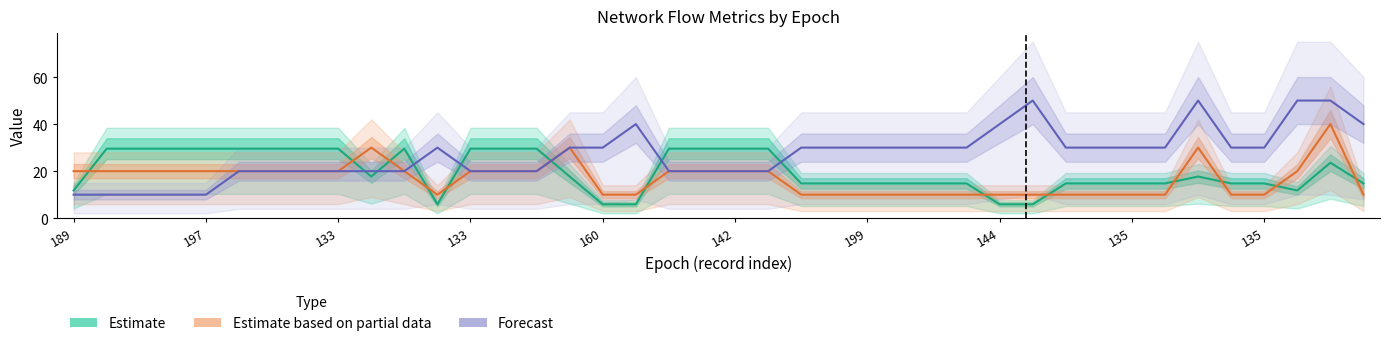

At which category is the sum across all series the highest?

145